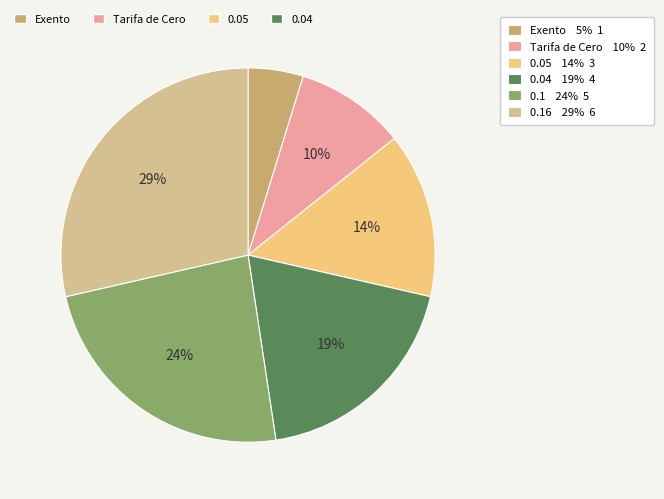

Does any single category account for the majority?

No